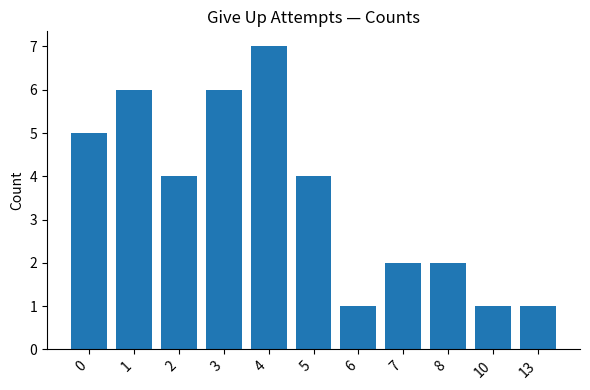

What is the sum of the values at 10 and 5?

5